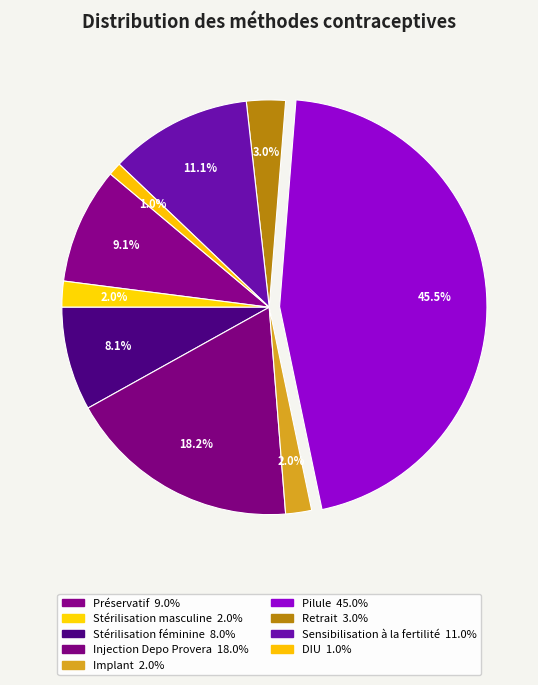

How many slices are in this pie chart?

9